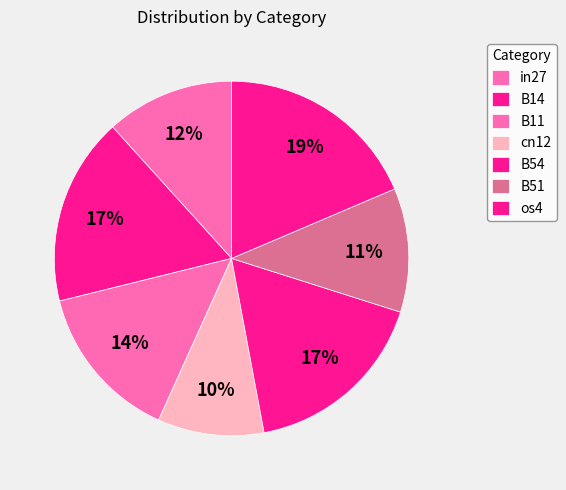

What is the total percentage of B14 and os4?

35.7%